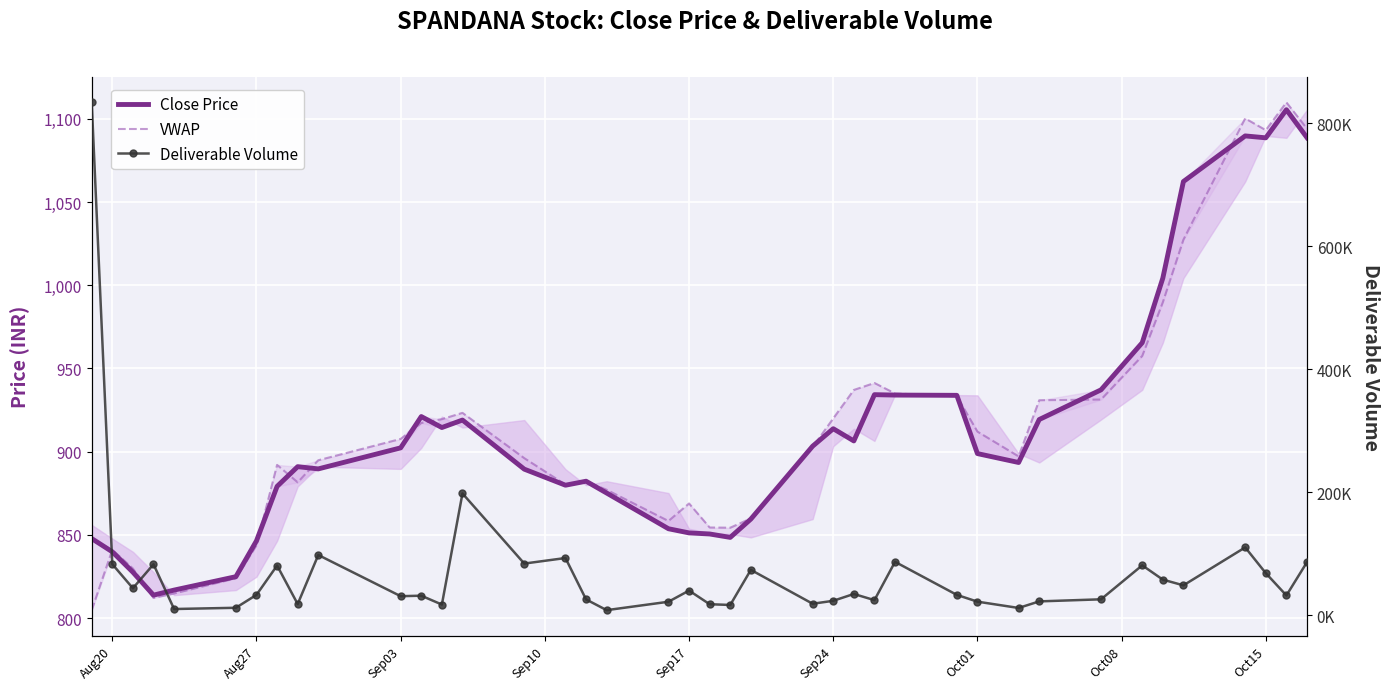

Where does the Close Price series first go above 898?

Sep03